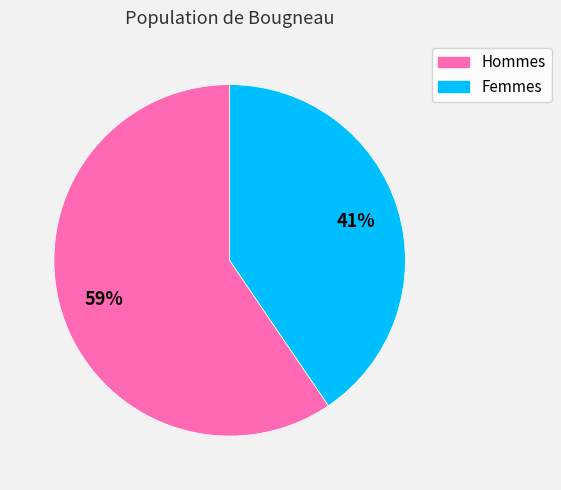

Does any single category account for the majority?

Yes